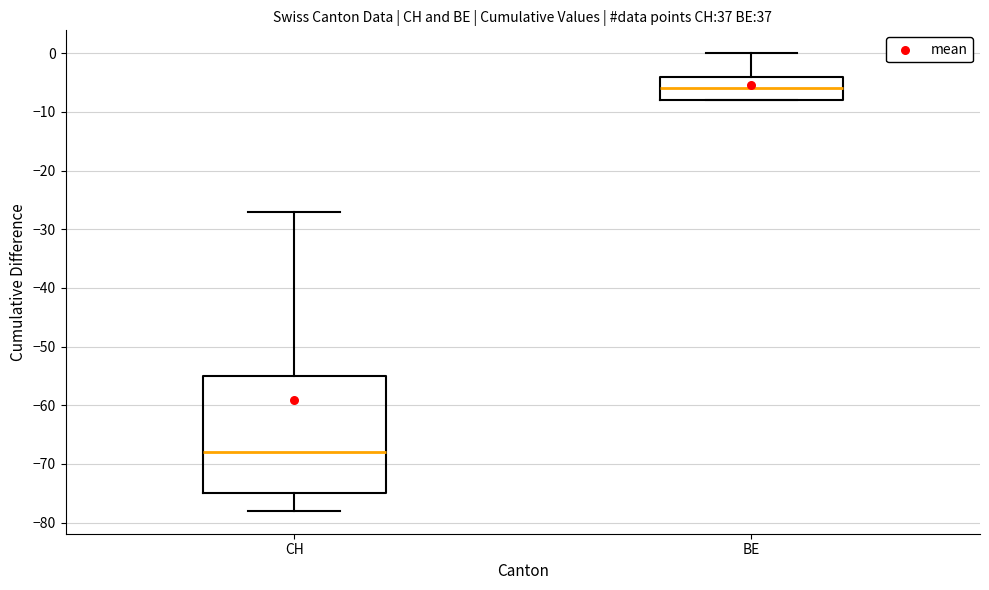

Where is the upper edge of the box for CH on the y-axis? The values are not printed on the chart, so give them approximately, as read against the axis.

-55